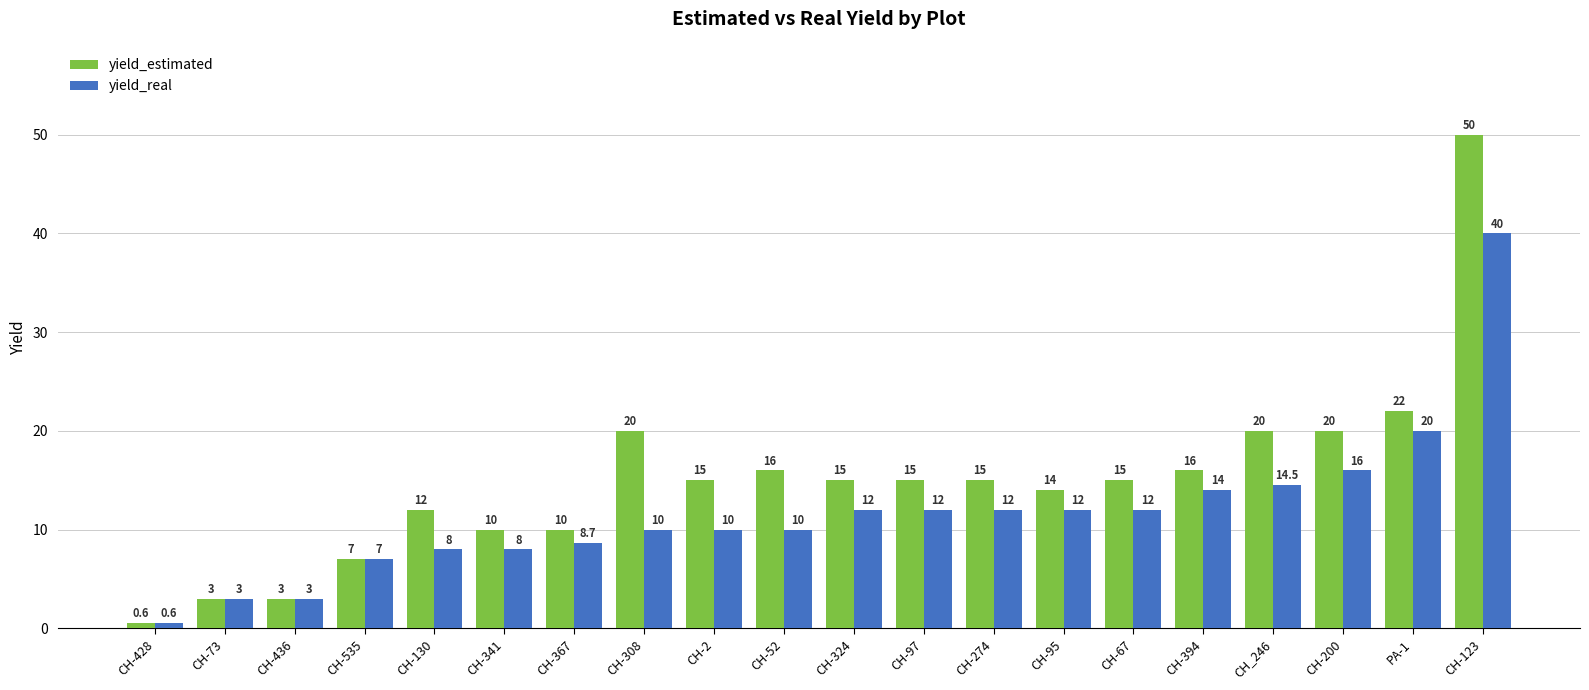

Where is yield_real nearest to the value 20?

PA-1